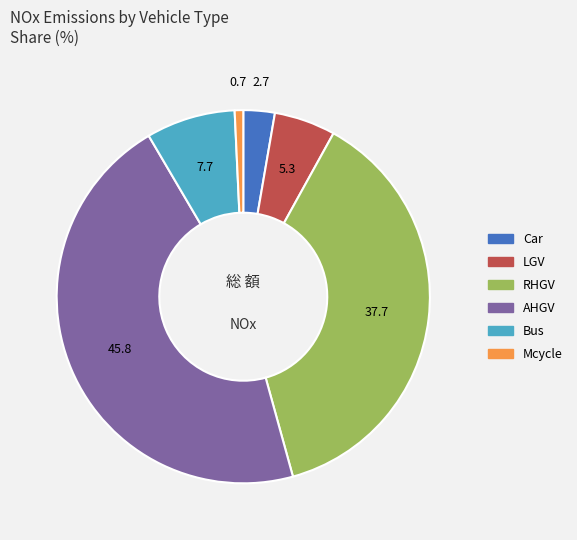

Combined, do Bus and RHGV account for over 50%?

No